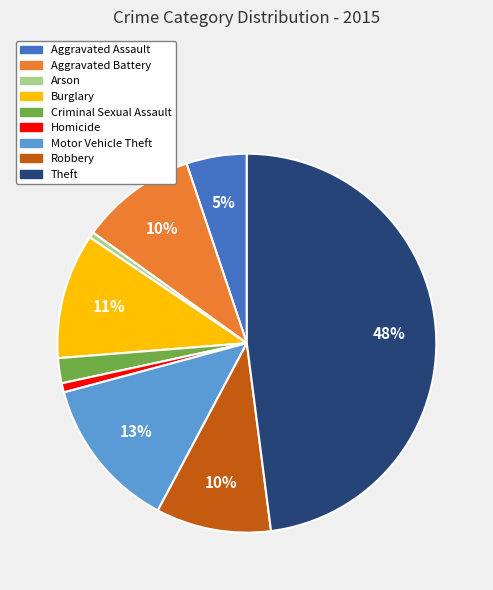

How many segments does this pie chart have?

9